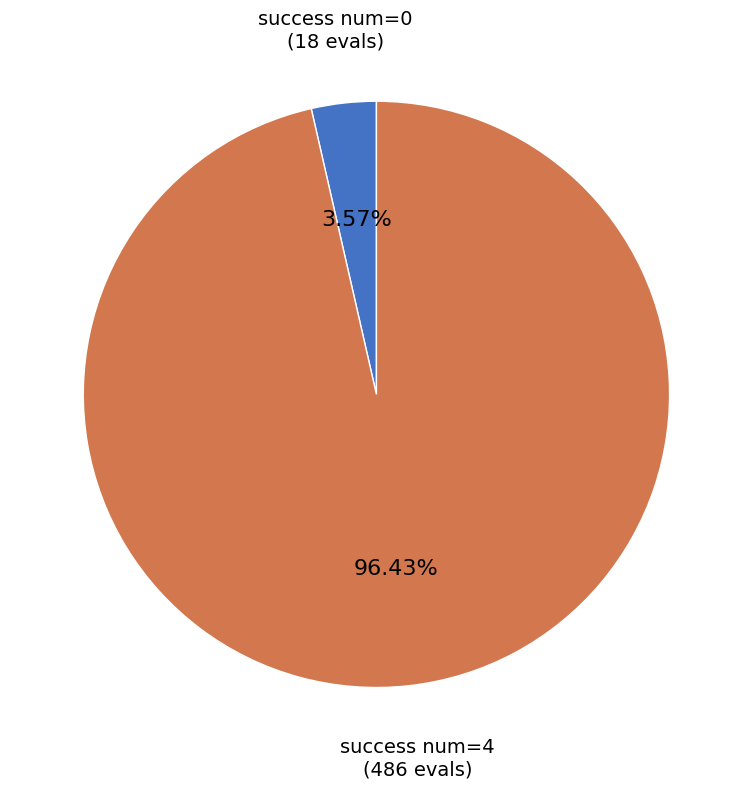

What is the majority slice?

success num=4